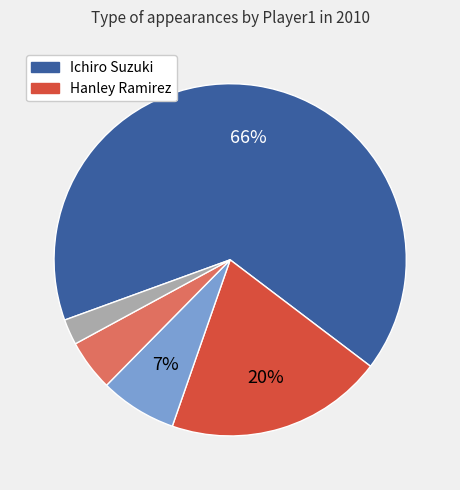

To the nearest percent, what is the difference between the largest and smallest slice percentages?

64%